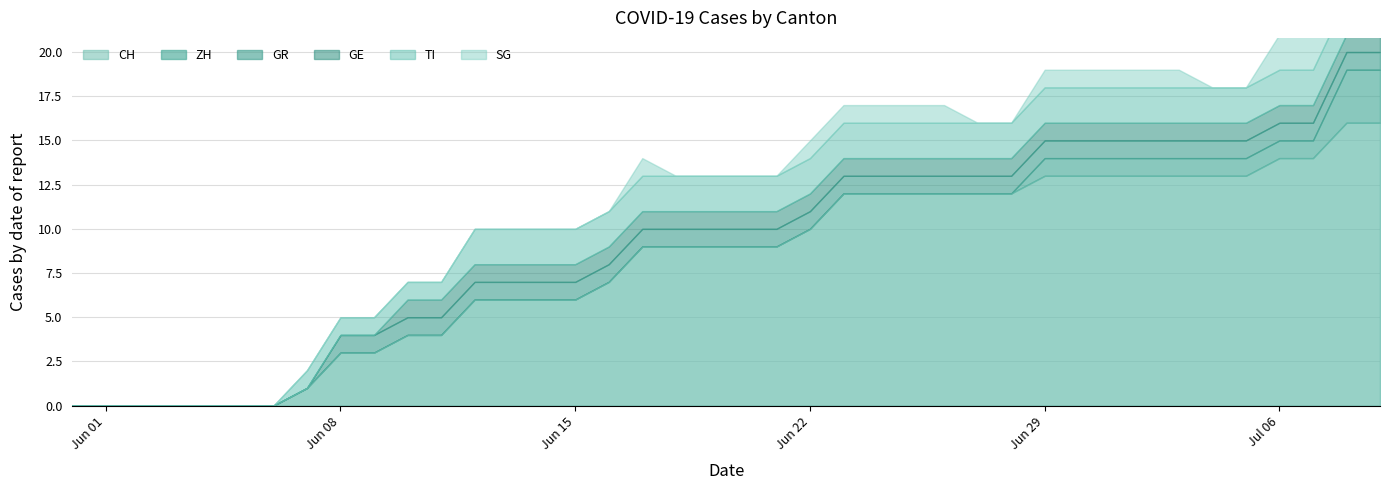

Rank the categories by TI value from lowest to highest.

2020-05-31, 2020-06-01, 2020-06-02, 2020-06-03, 2020-06-04, 2020-06-05, 2020-06-06, 2020-06-07, 2020-06-08, 2020-06-09, 2020-06-10, 2020-06-11, 2020-06-12, 2020-06-13, 2020-06-14, 2020-06-15, 2020-06-16, 2020-06-17, 2020-06-18, 2020-06-19, 2020-06-20, 2020-06-21, 2020-06-22, 2020-06-23, 2020-06-24, 2020-06-25, 2020-06-26, 2020-06-27, 2020-06-28, 2020-06-29, 2020-06-30, 2020-07-01, 2020-07-02, 2020-07-03, 2020-07-04, 2020-07-05, 2020-07-06, 2020-07-07, 2020-07-08, 2020-07-09